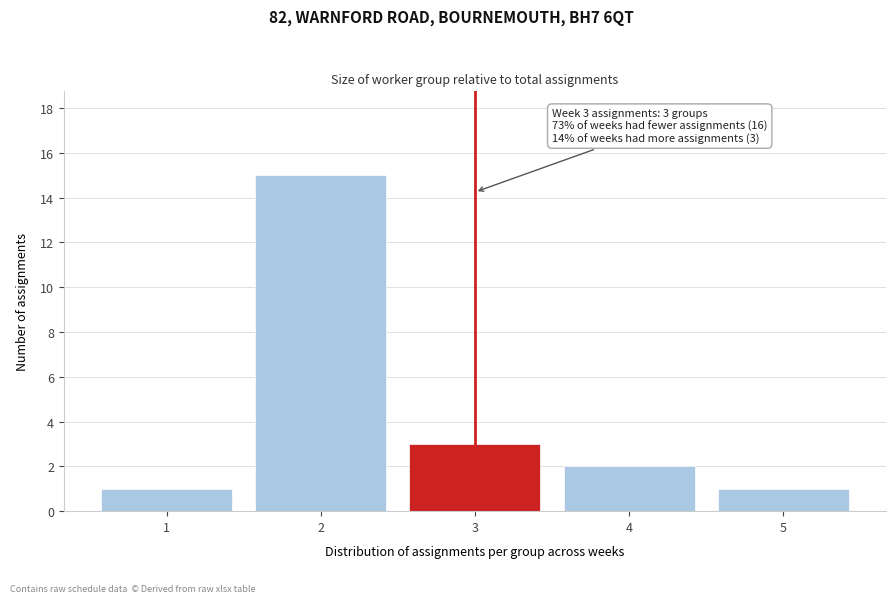

Reading left to right, list all the values displayed in this chart.

1=1	2=15	3=3	4=2	5=1